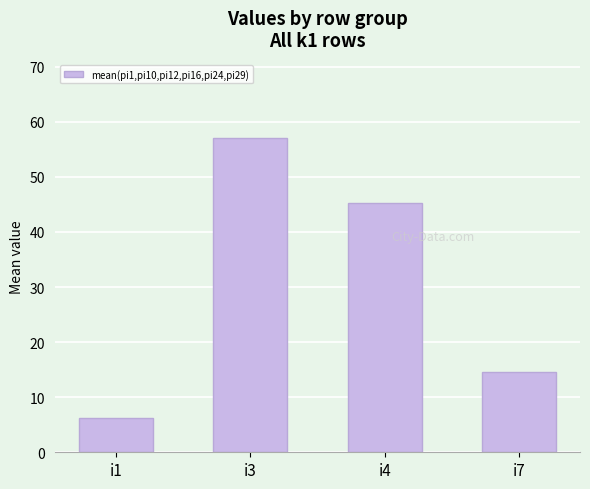

How many series are shown in this chart?

1